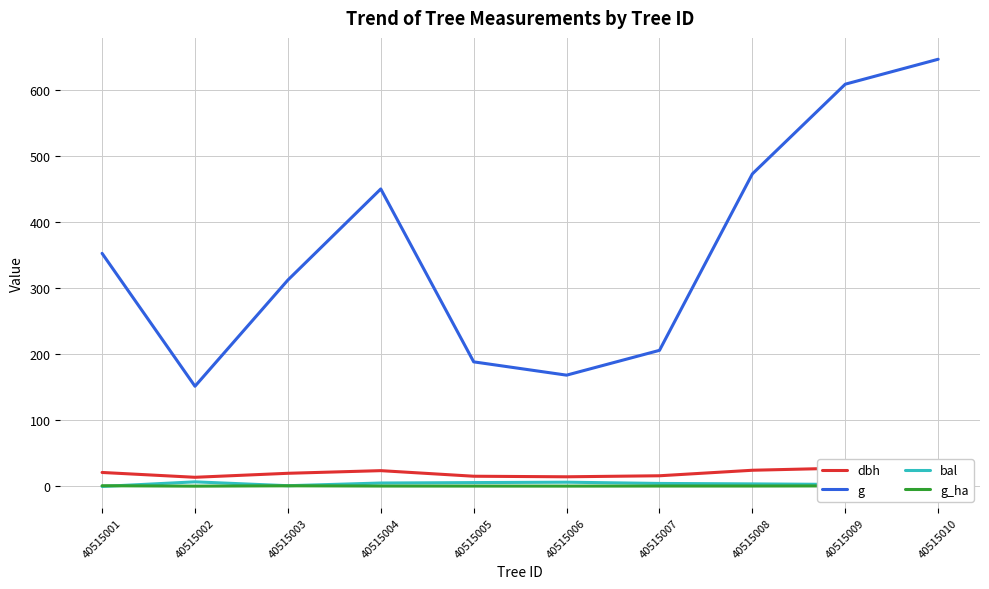

What is the total value across all series at 40515002?

173.1